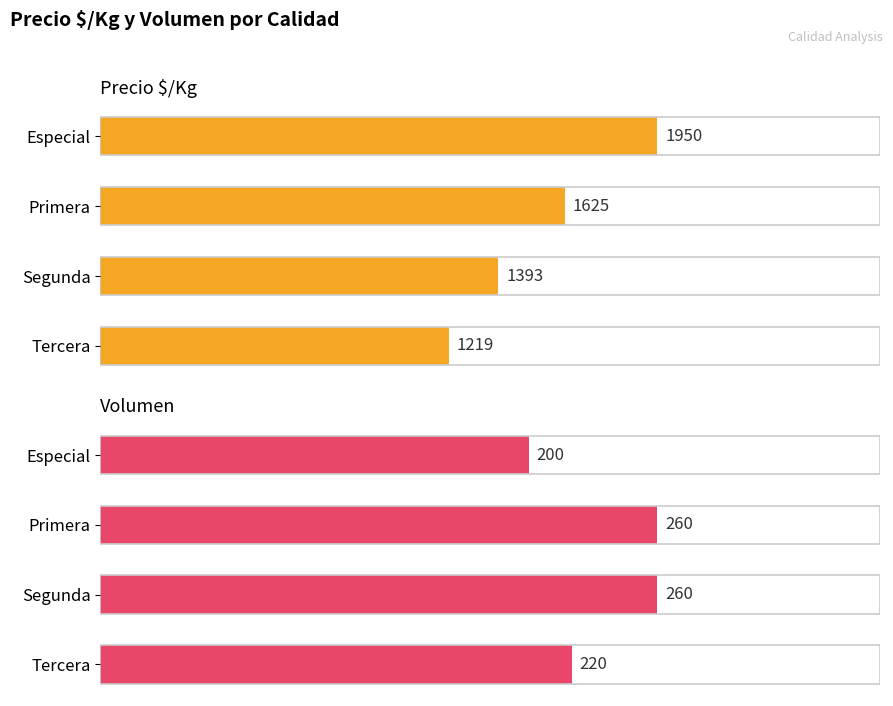

Which series has the largest range (max minus min)?

Precio $/Kg